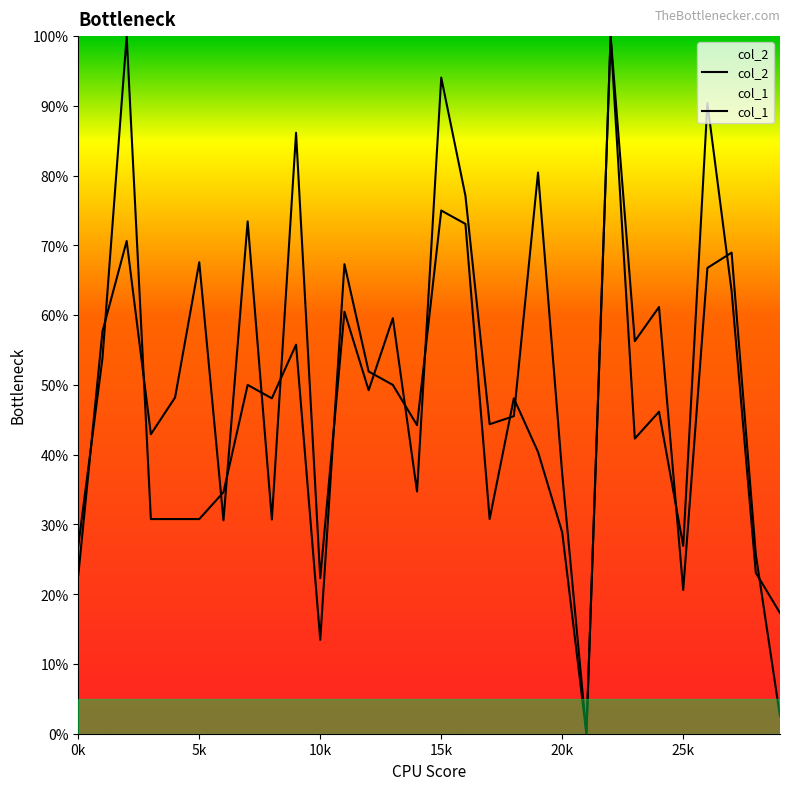

True or false: col_2 has more than 0 points higher than both neighbors.

True